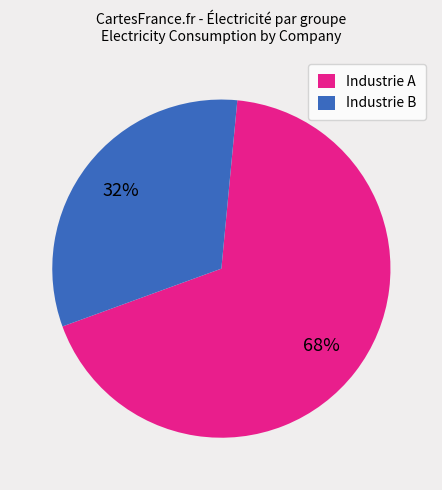

Which category has the smallest portion of the pie?

Industrie B